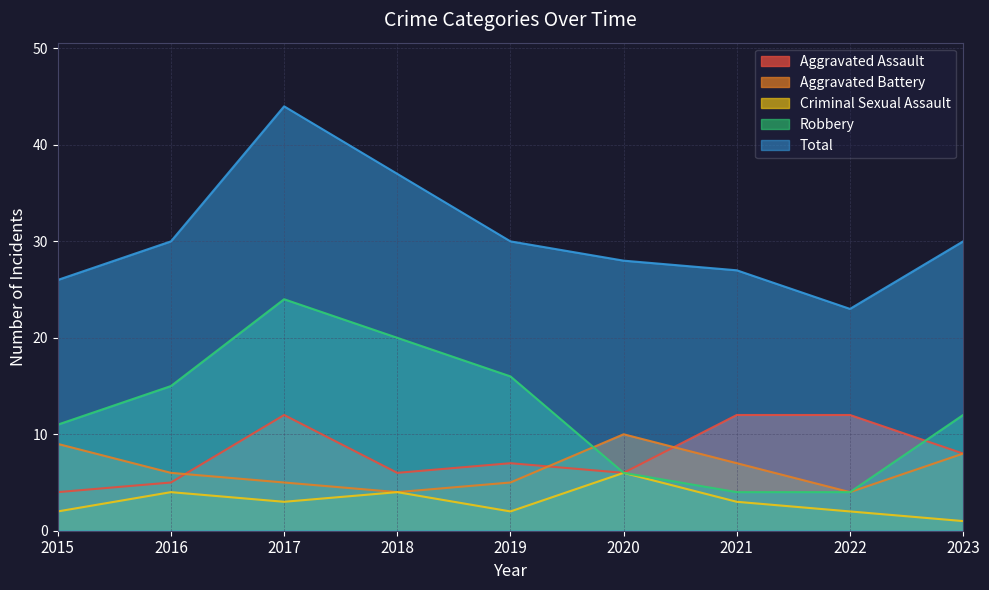

True or false: Robbery and Criminal Sexual Assault intersect in this chart.

False